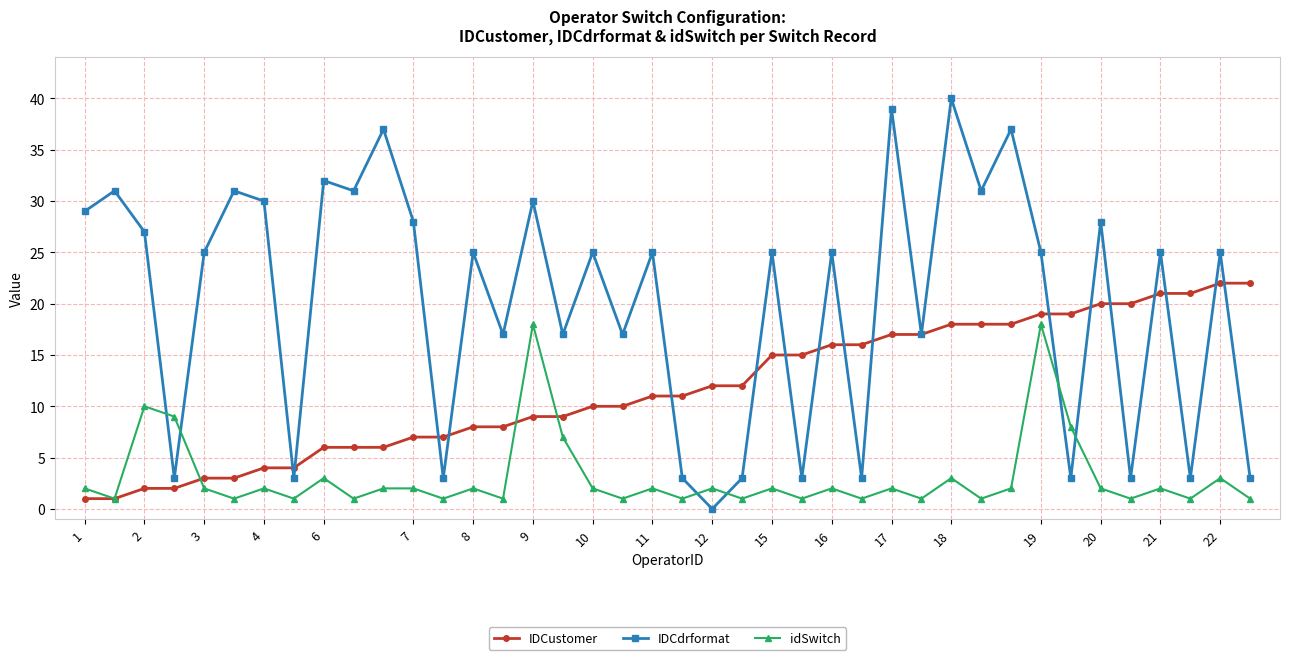

Which series has the largest total across all categories?

IDCdrformat